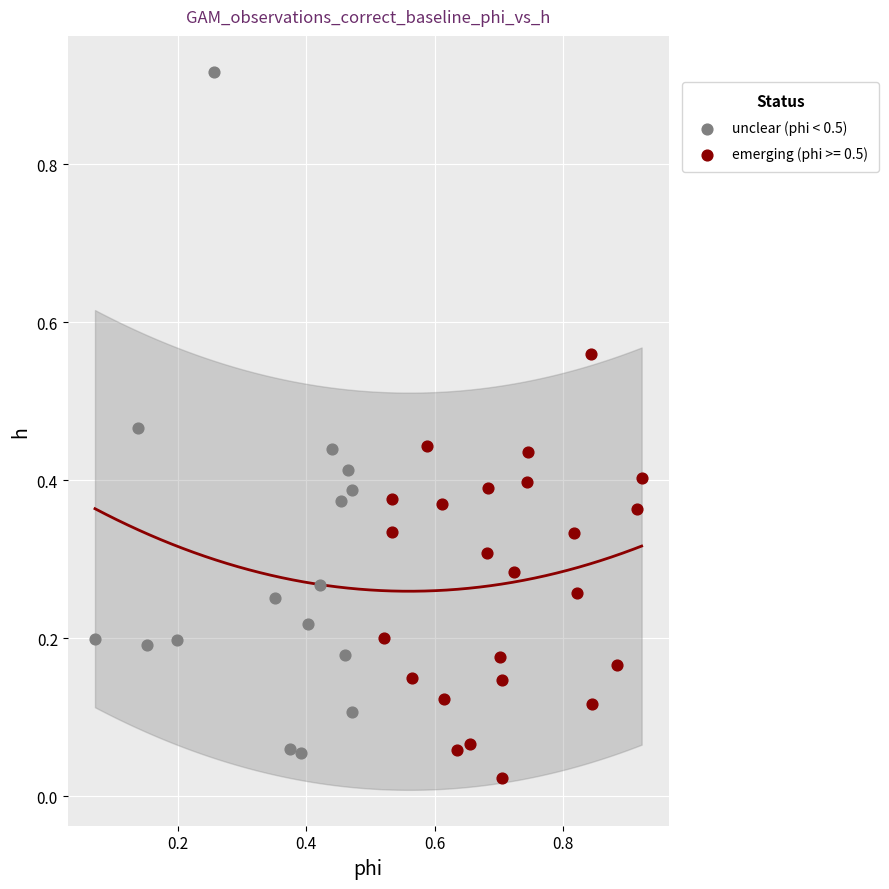

Which series has the widest spread of Y values?

unclear (phi < 0.5)